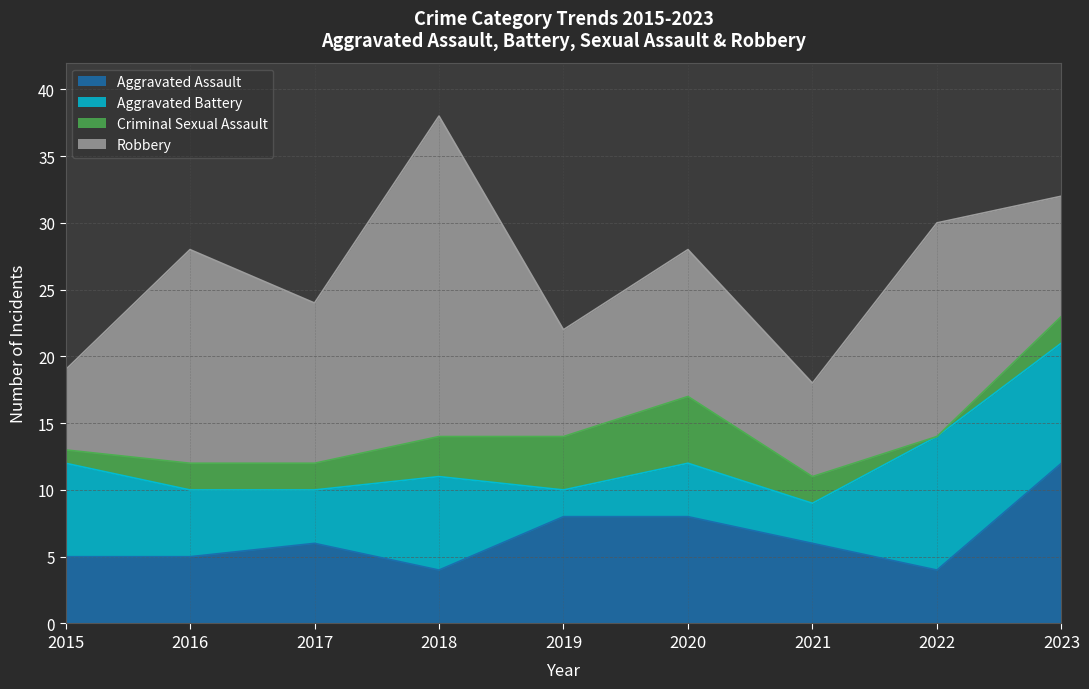

How many categories are shown in the chart?

9